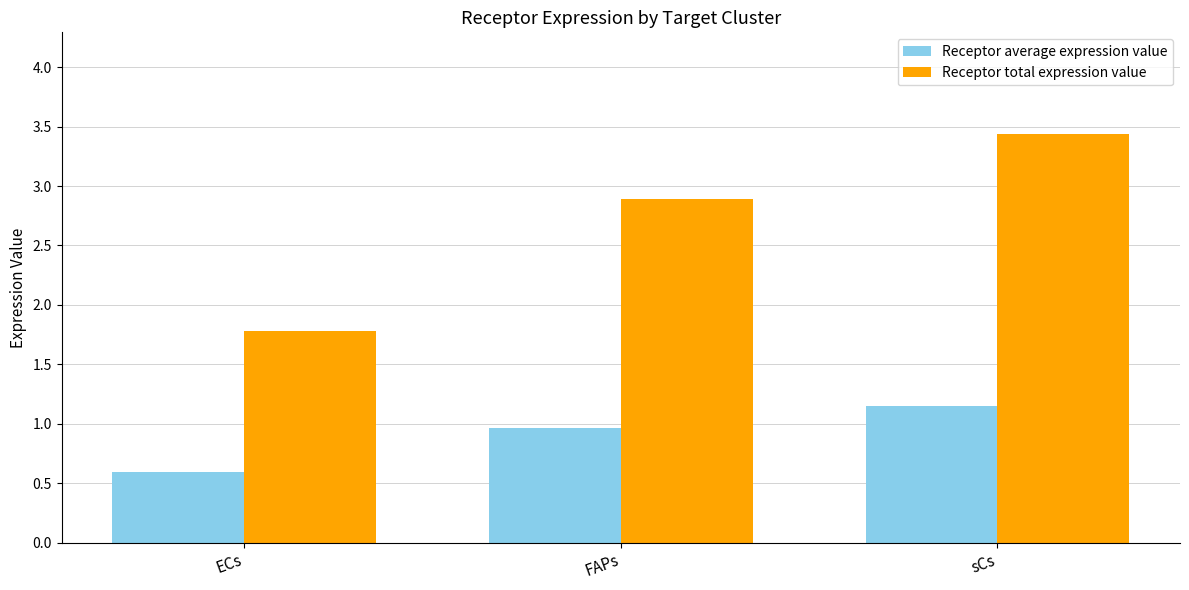

Is it true that Receptor total expression value equals 3.4 at sCs?

True